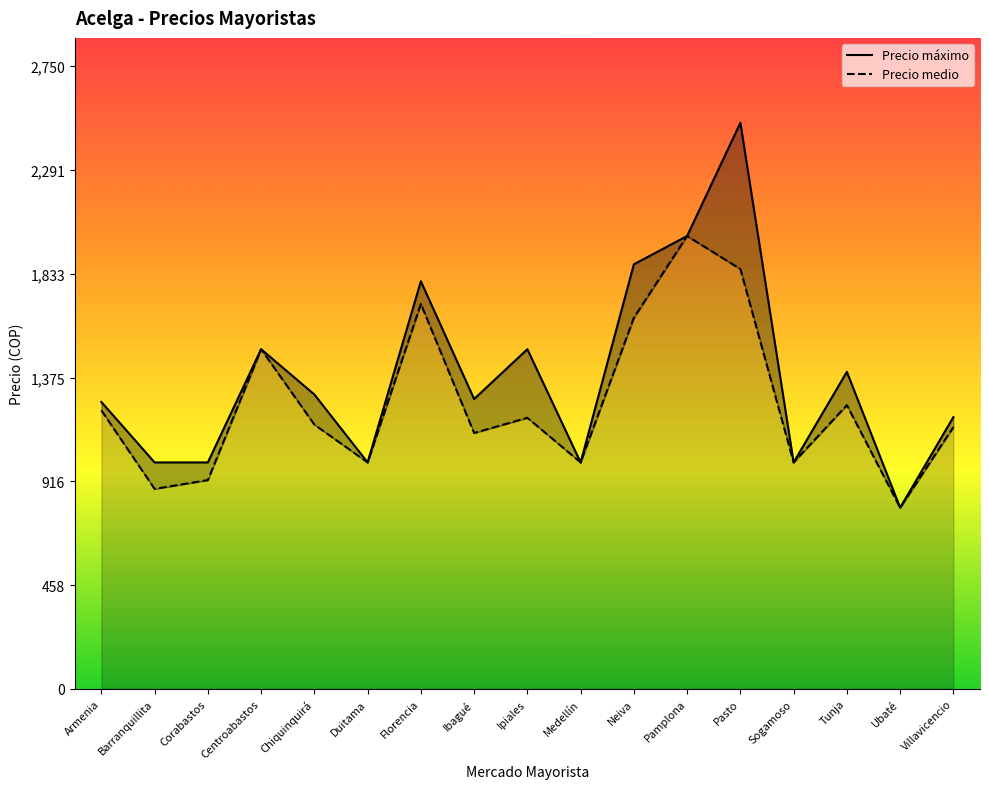

List the labels in order of Precio medio value, smallest first.

Ubaté, Barranquillita, Corabastos, Duitama, Medellín, Sogamoso, Ibagué, Villavicencio, Chiquinquirá, Ipiales, Armenia, Tunja, Centroabastos, Neiva, Florencia, Pasto, Pamplona